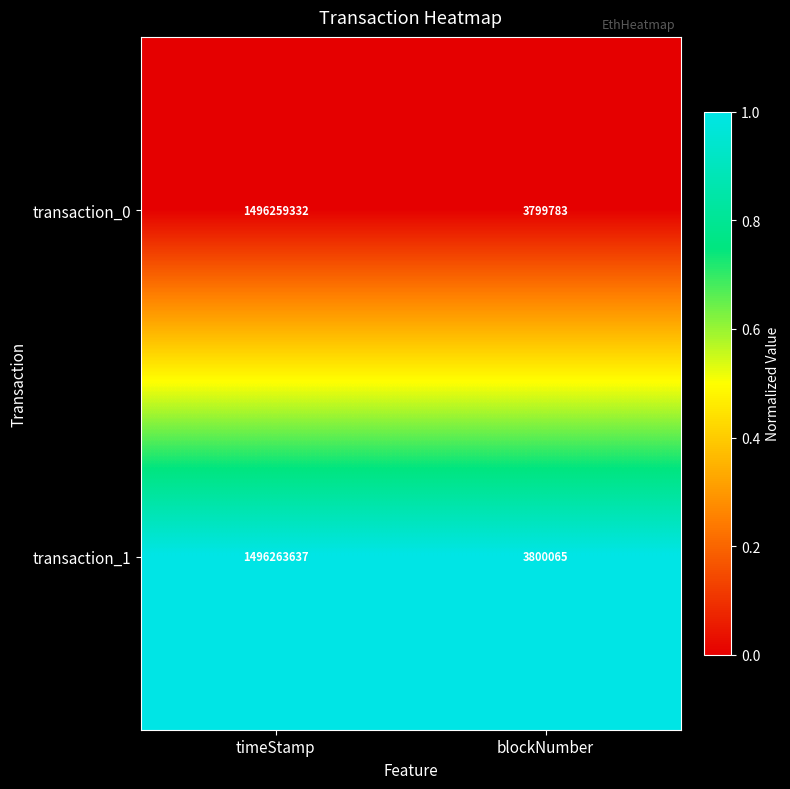

What is the difference between the transaction_0 values at blockNumber and timeStamp?

1492459549